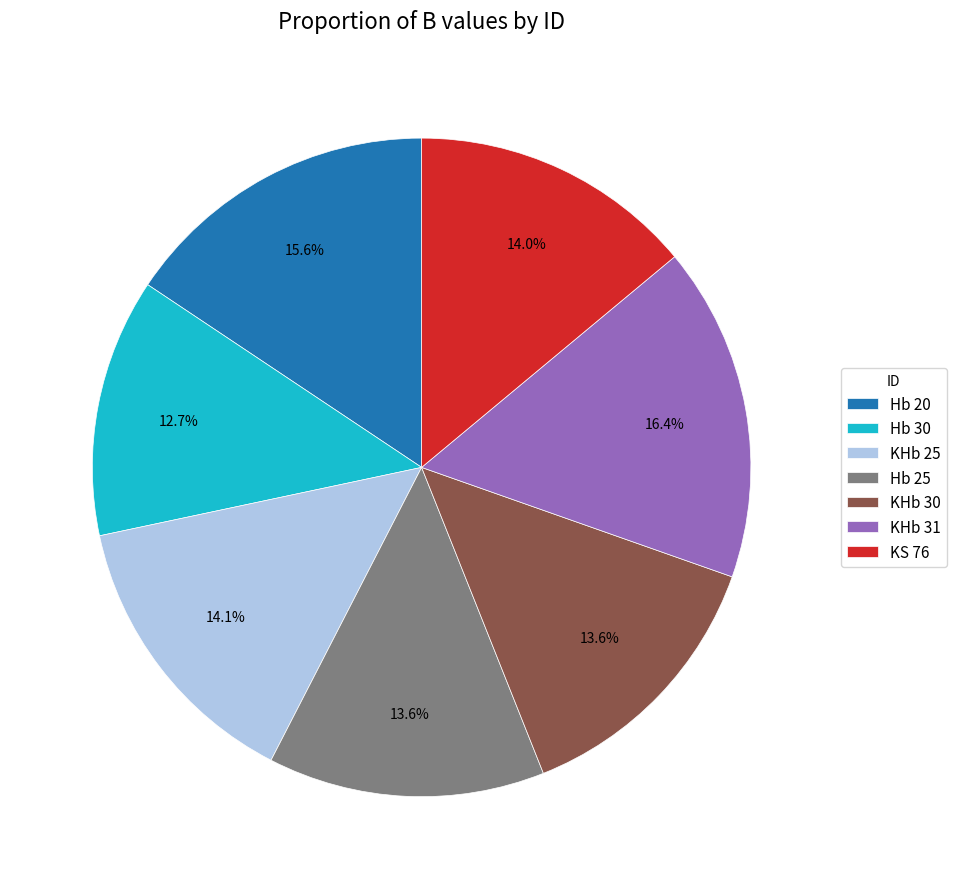

What is the largest slice in the pie chart?

KHb 31